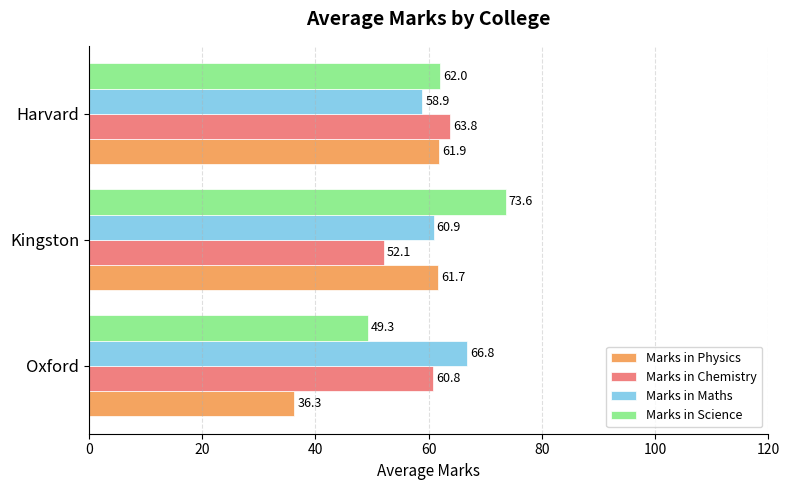

List the labels in order of Marks in Maths value, largest first.

Oxford, Kingston, Harvard